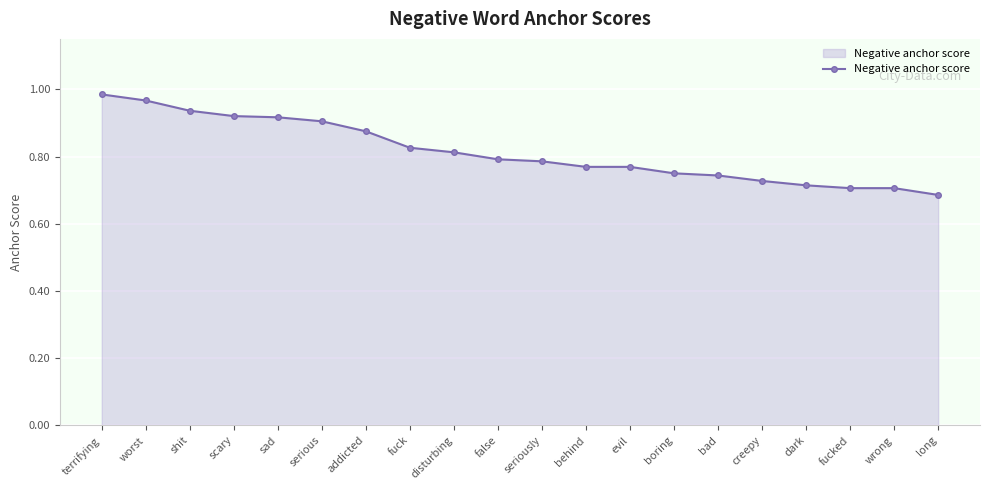

What is the sum of all values?

16.3